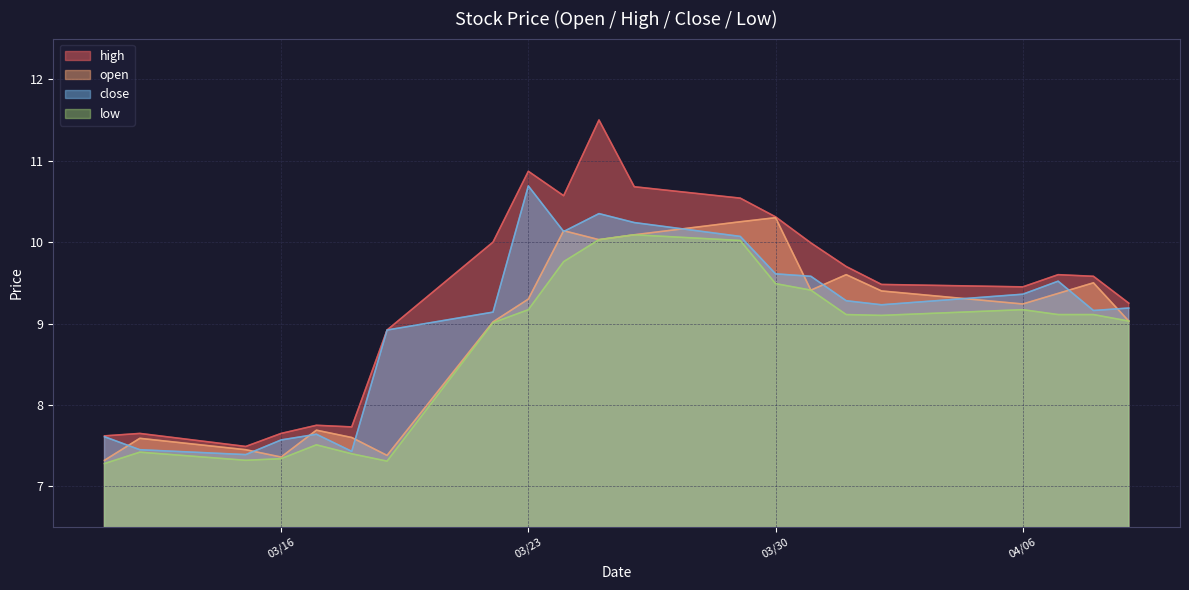

How many interior local peaks does the low series have?

4